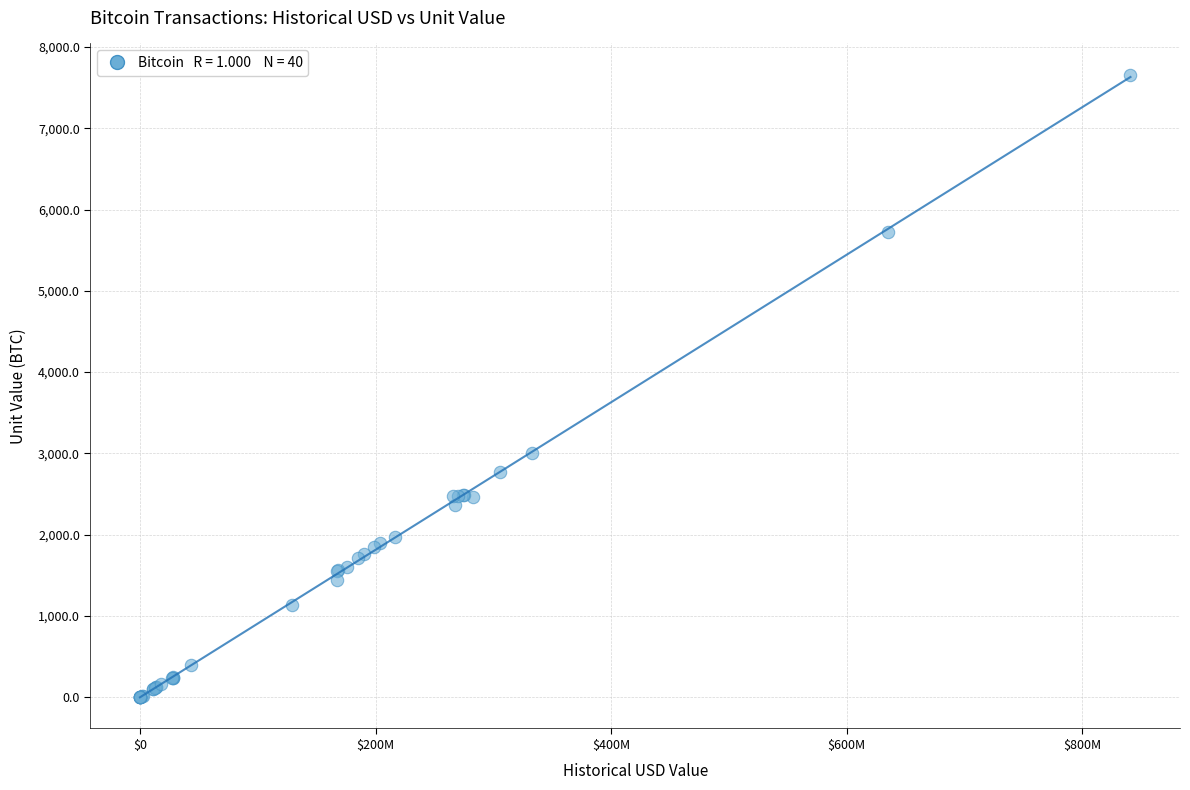

What Y value in the scatter plot is closest to 3829?

3000.0